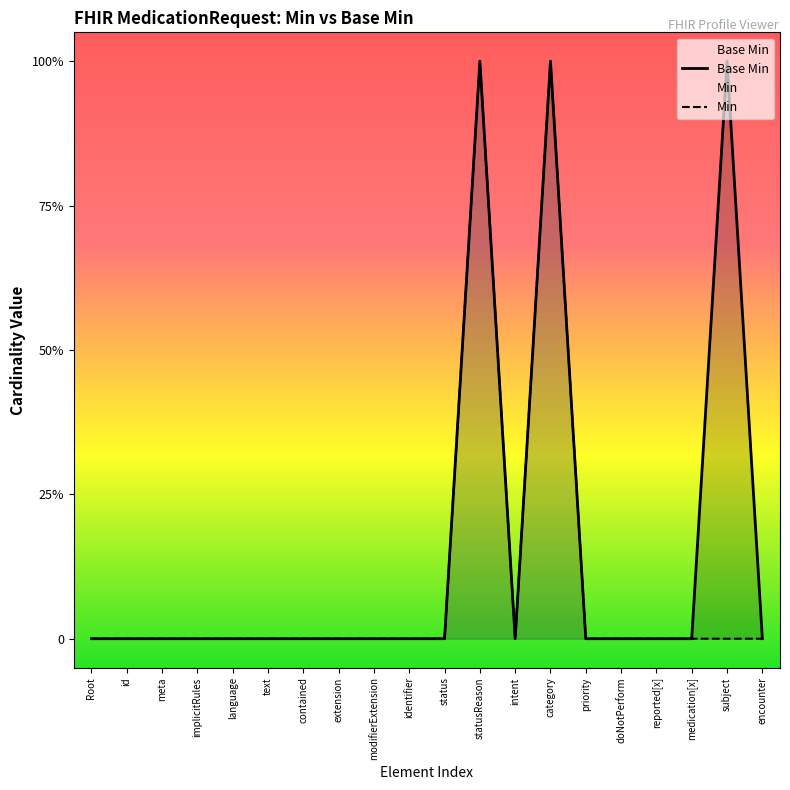

What position from the right is category?

7